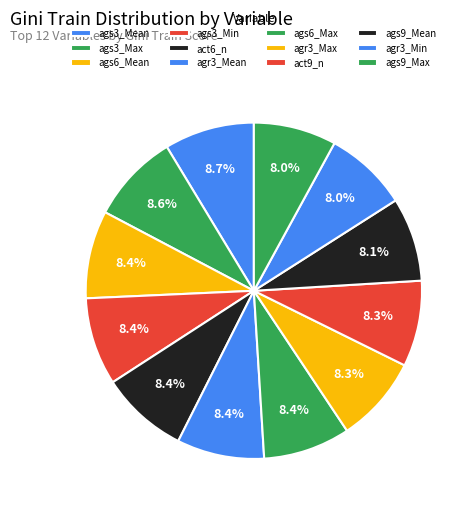

Rank the categories by value from lowest to highest.

ags9_Max, agr3_Min, ags9_Mean, act9_n, agr3_Max, ags6_Max, agr3_Mean, act6_n, ags3_Min, ags6_Mean, ags3_Max, ags3_Mean